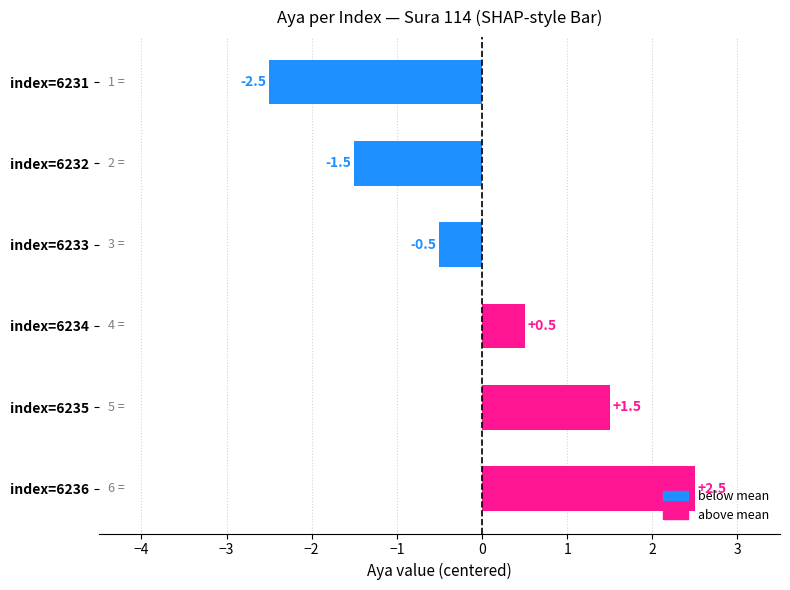

Count the values in the range -1 to 1.

2